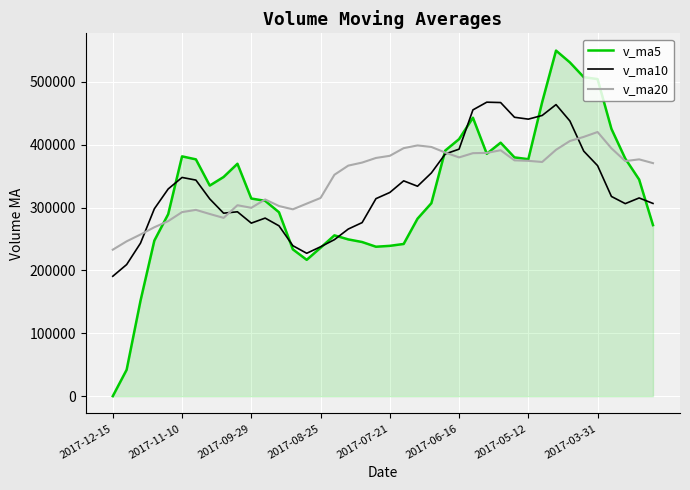

Rank the series by their maximum value, from lowest to highest.

v_ma20, v_ma10, v_ma5